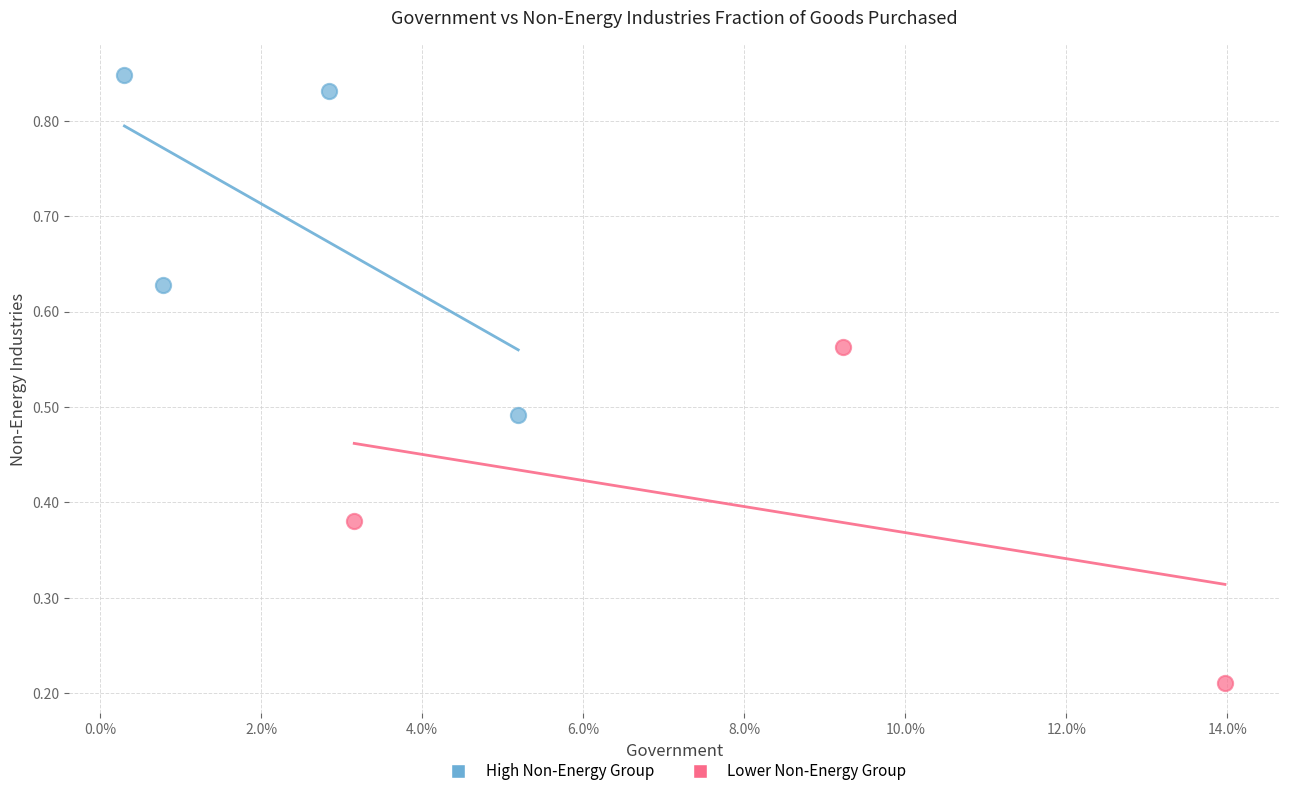

Which series contains the highest Y value?

High Non-Energy Group